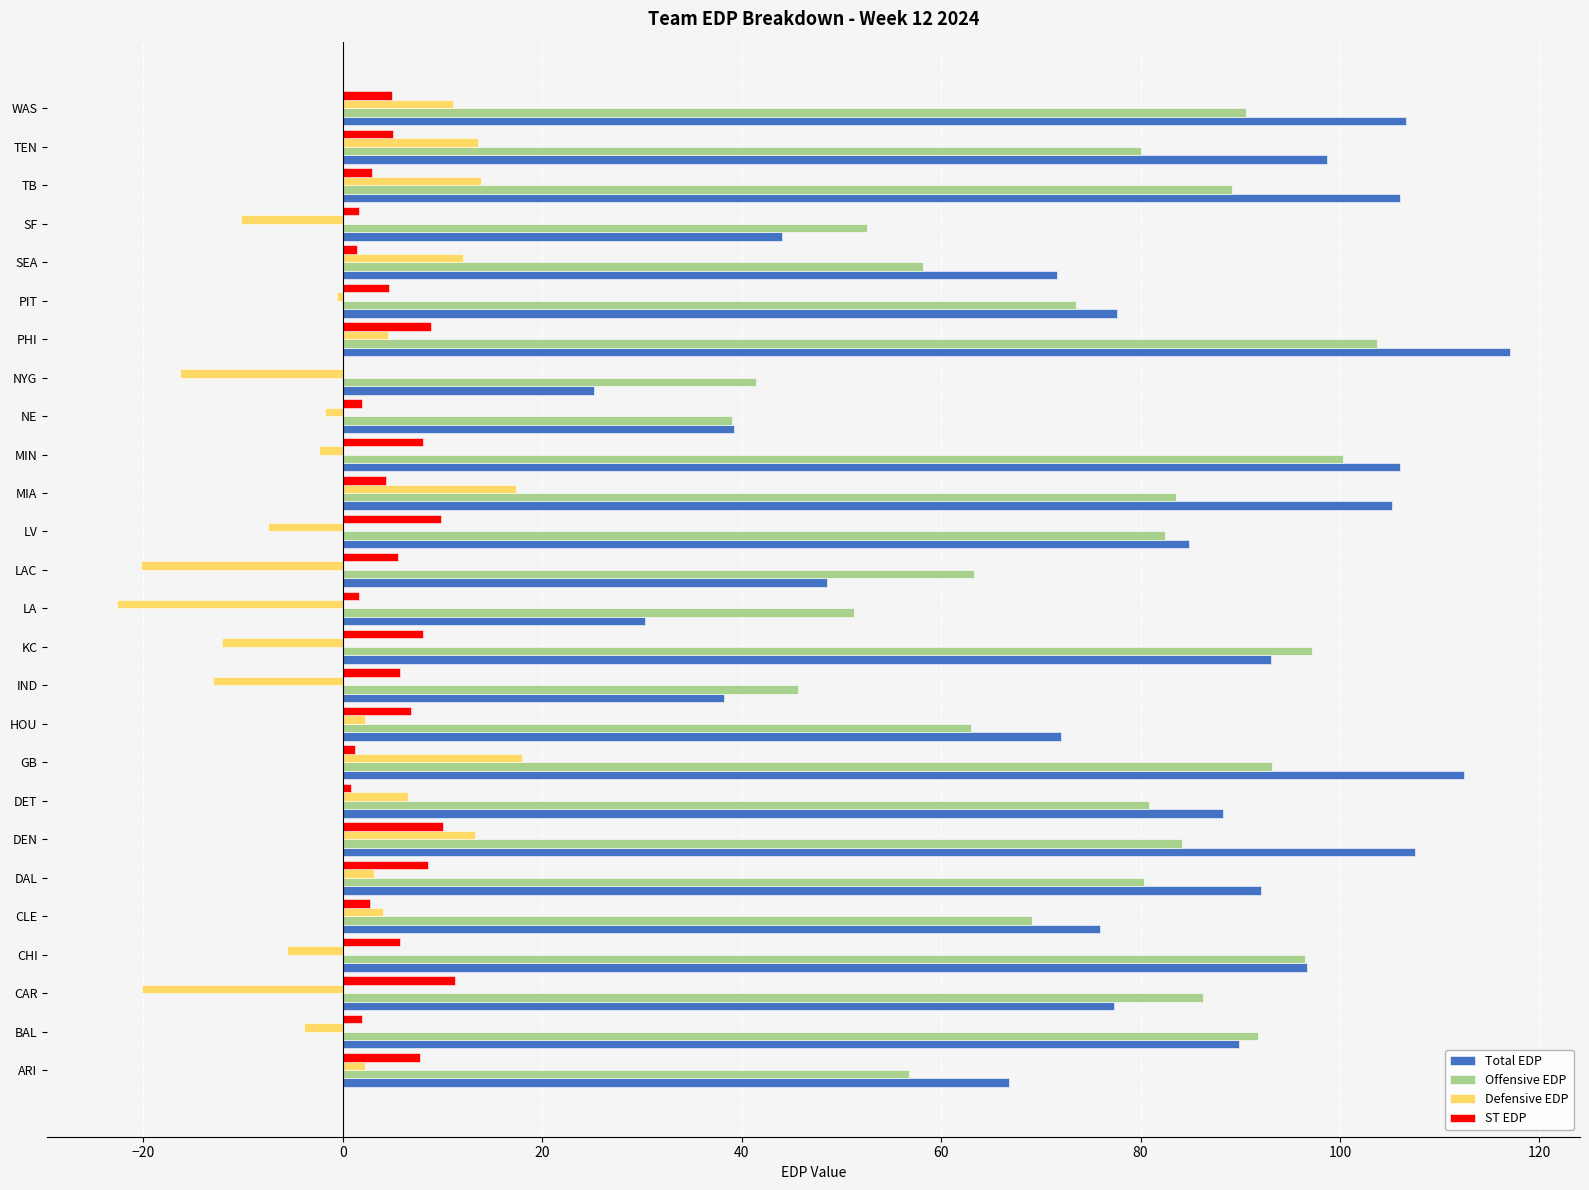

What are all the series names shown in the legend?

Total EDP, Offensive EDP, Defensive EDP, ST EDP